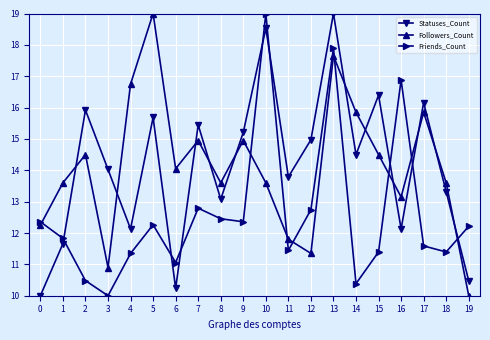

What is the maximum value for Friends_Count?

19.0